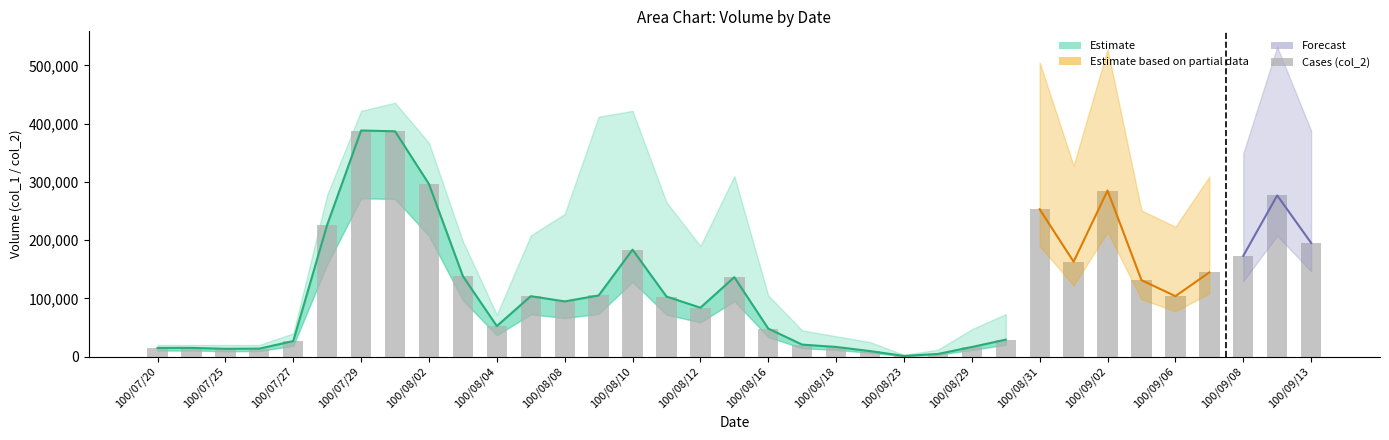

How many data points are less than 103790?

17